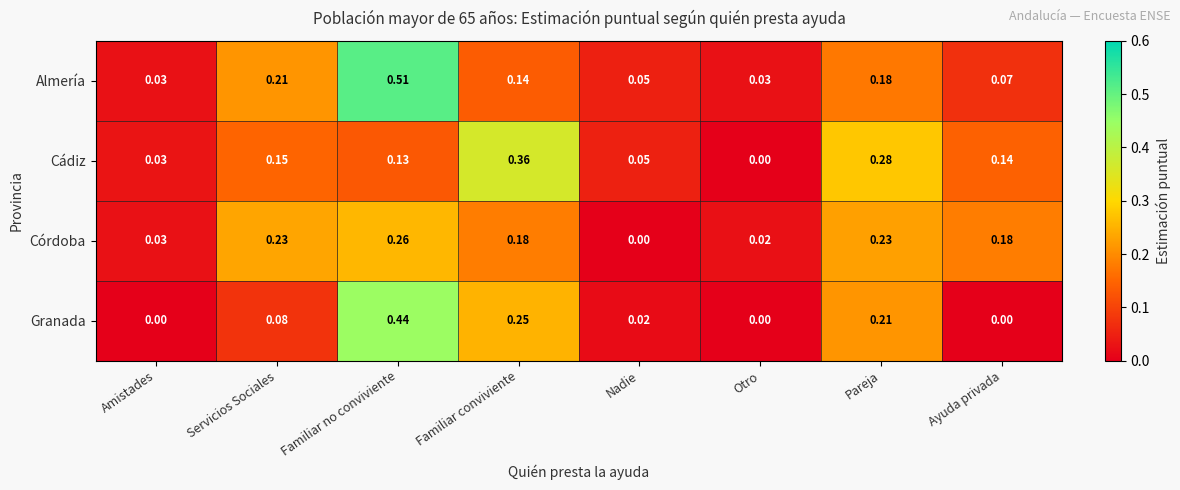

At which category does the chart reach its peak across all series?

Familiar no conviviente